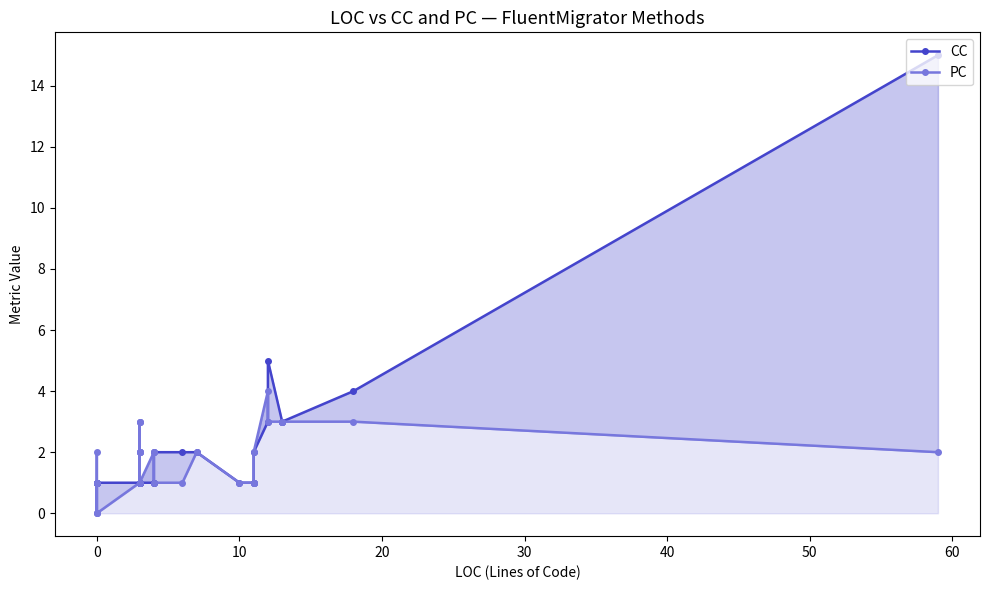

Does the chart have visible grid lines?

No